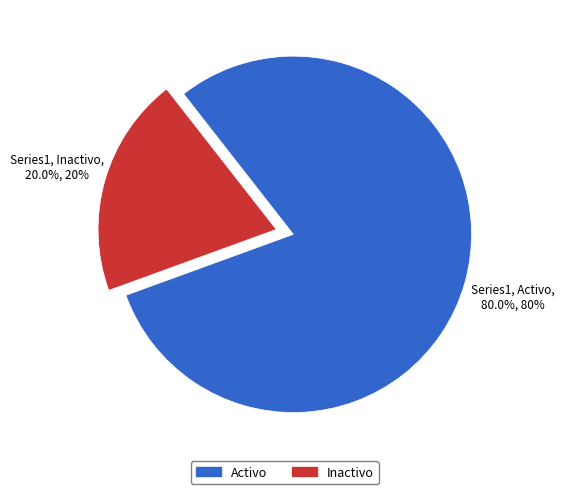

To the nearest percent, what is the difference between the largest and smallest slice percentages?

60%